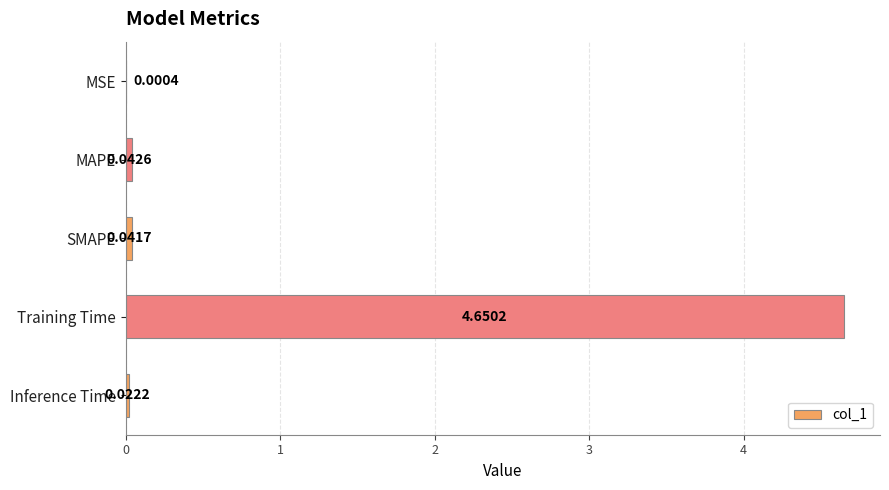

At which category does the chart reach its peak across all series?

Training Time